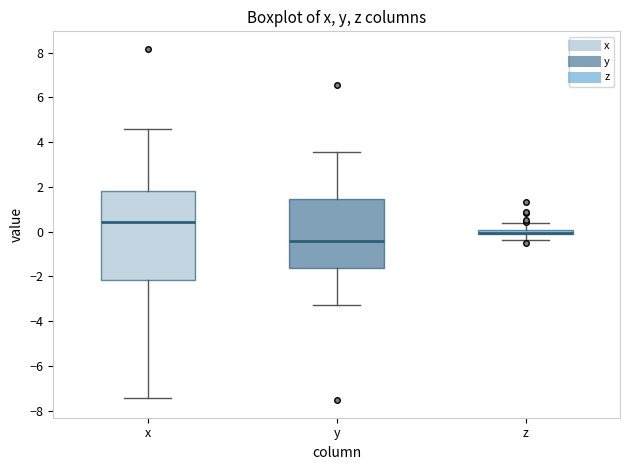

Where is the lower edge of the box for x on the y-axis? The values are not printed on the chart, so give them approximately, as read against the axis.

-2.2